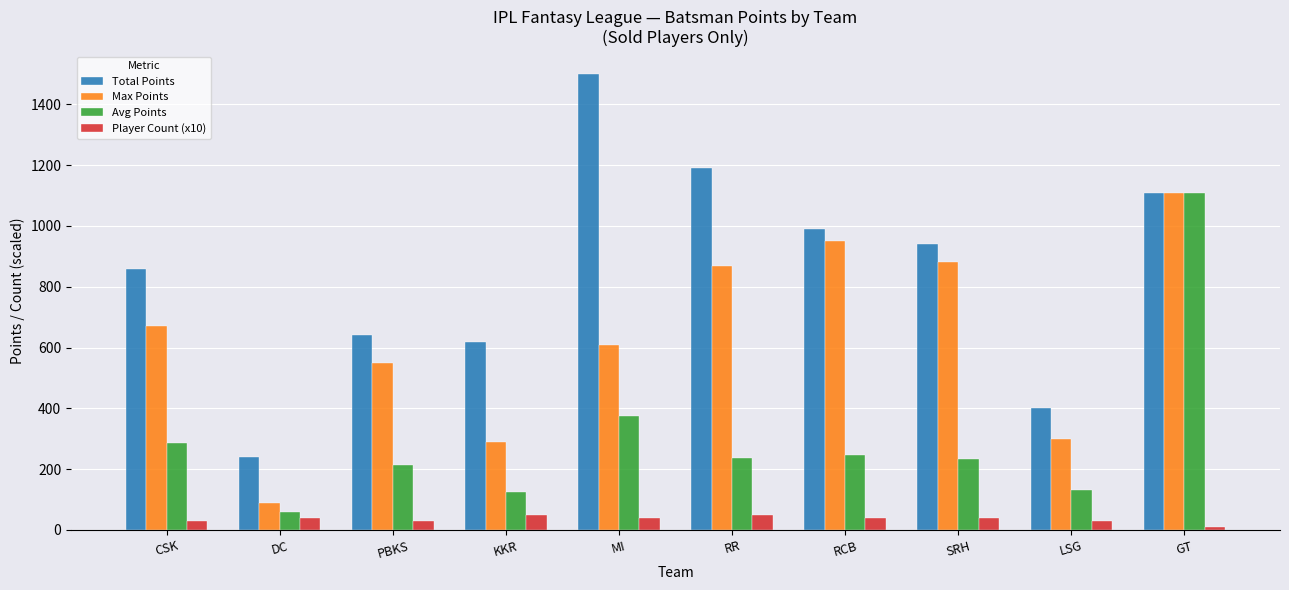

How many data points in Avg Points are less than 238?

5